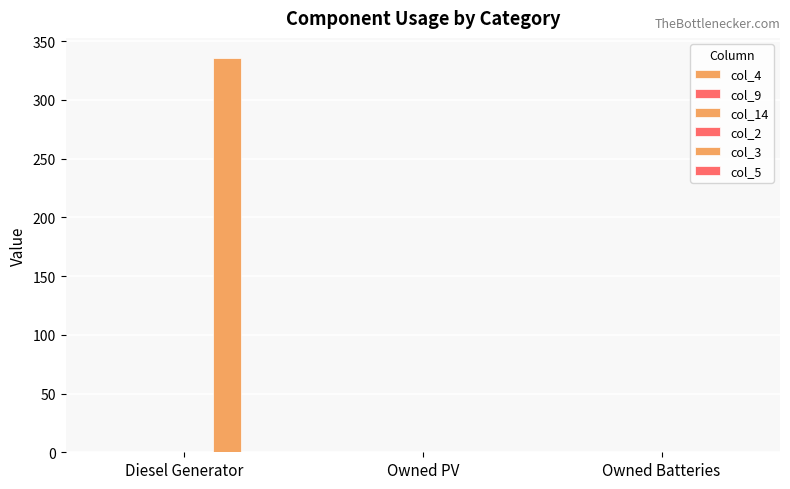

Are the bars grouped side by side (vs. stacked)?

No